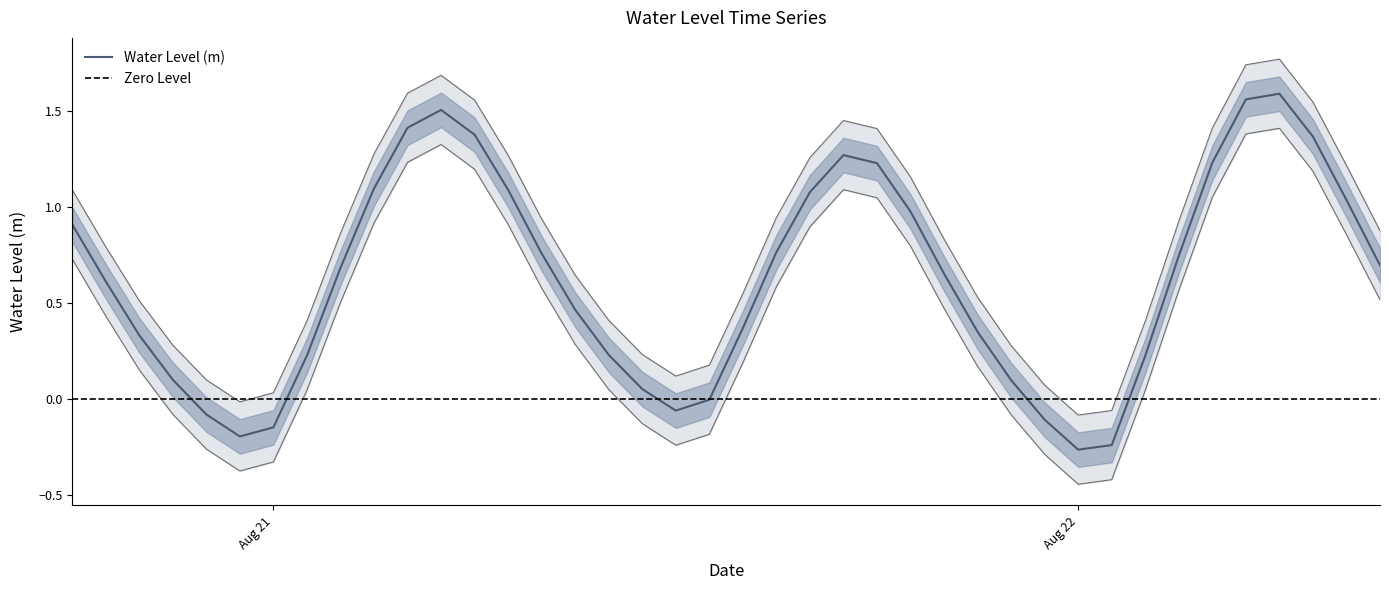

How many interior local peaks (higher than both neighbors) does the data have?

3